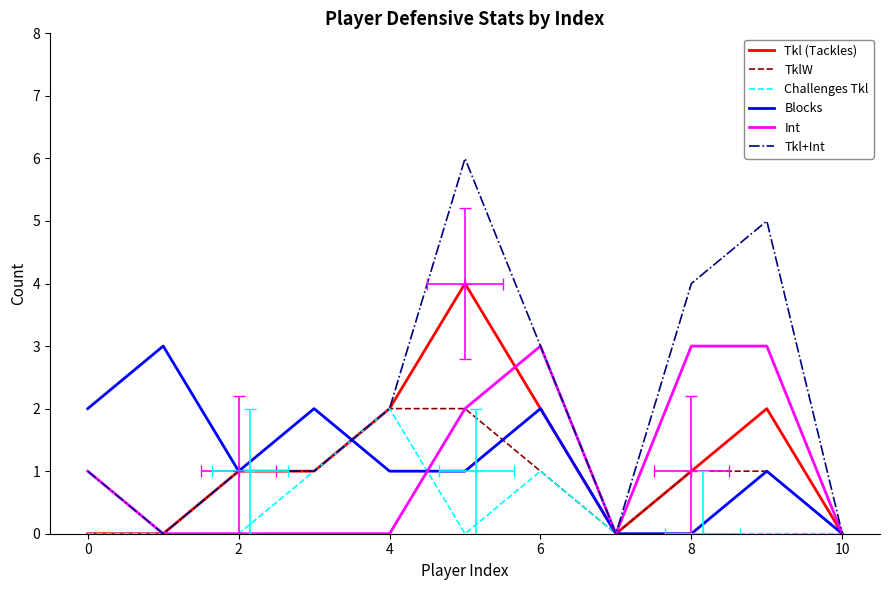

Which series ends up on top after the final intersection of Blocks and Challenges Tkl?

Blocks